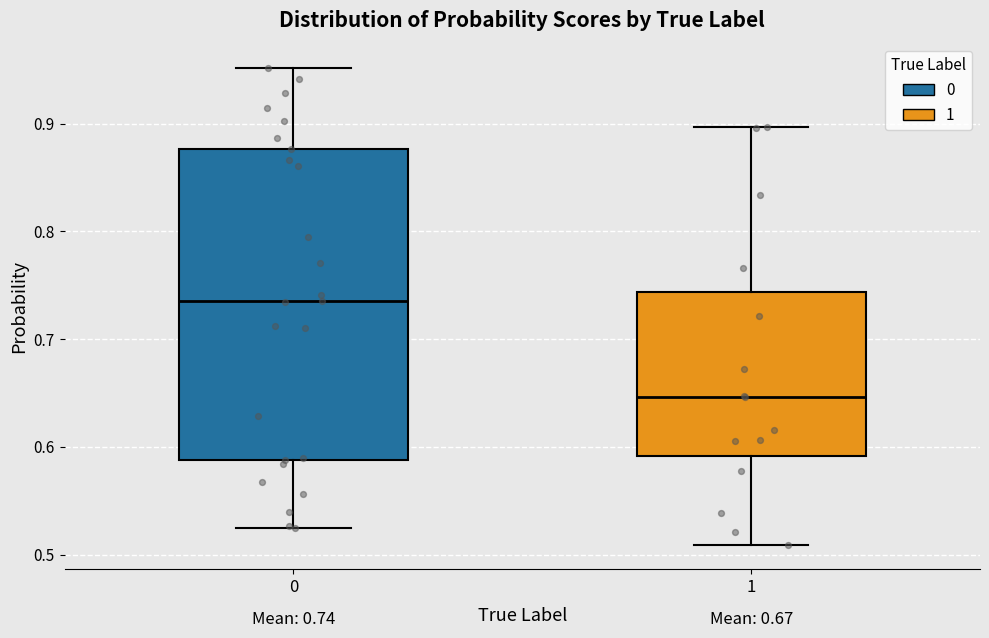

Which box's median line is the highest?

0